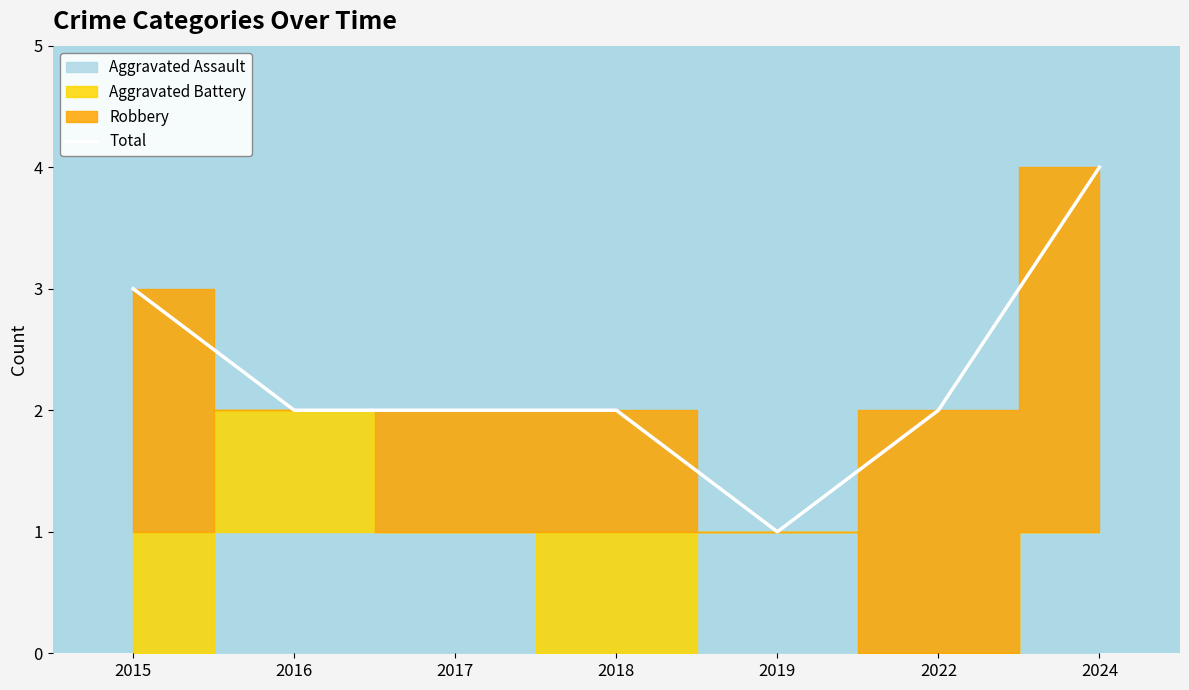

At which category does the chart reach its minimum across all series?

2019